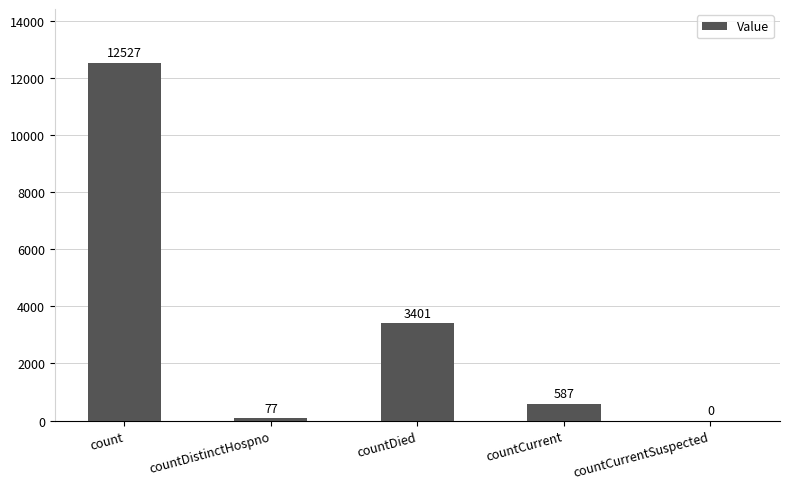

What is the greatest value displayed?

12527